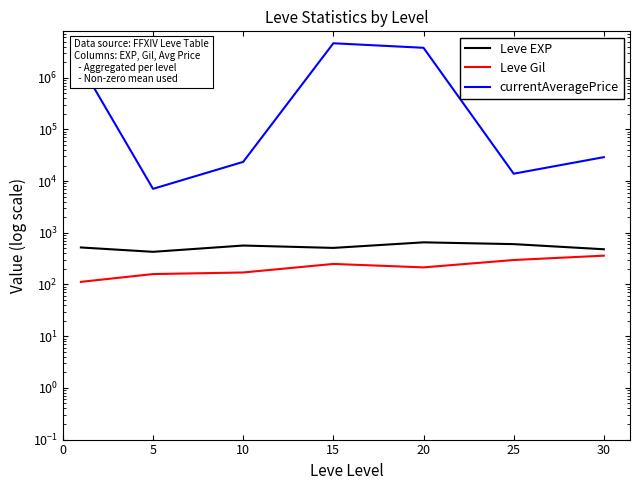

What is the difference between the highest and lowest values at 5?

6921.6